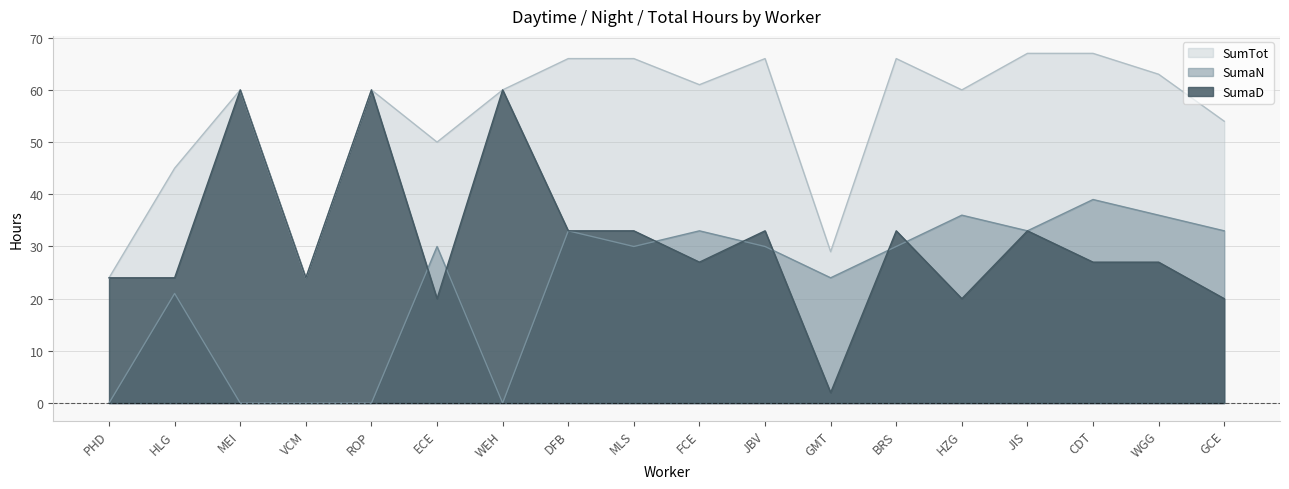

True or false: SumaD and SumTot intersect in this chart.

False